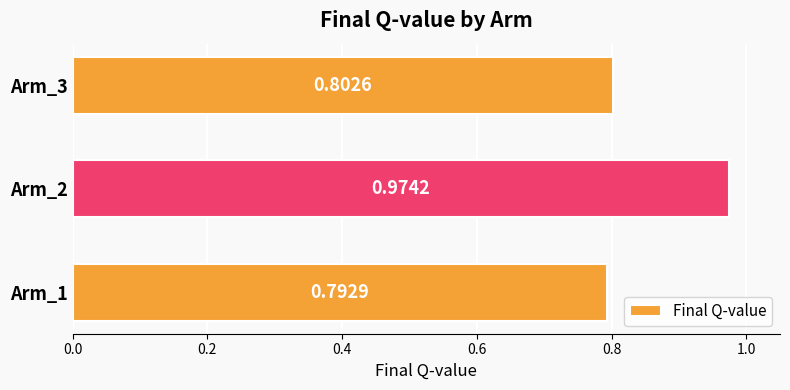

What is the sum of all values?

2.6